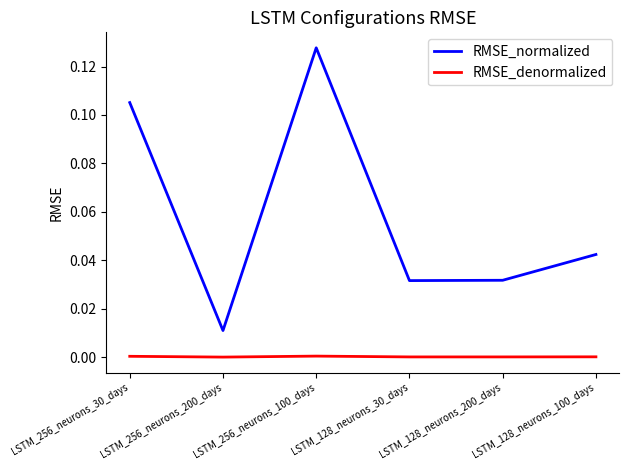

How many interior local peaks does the RMSE_normalized series have?

1